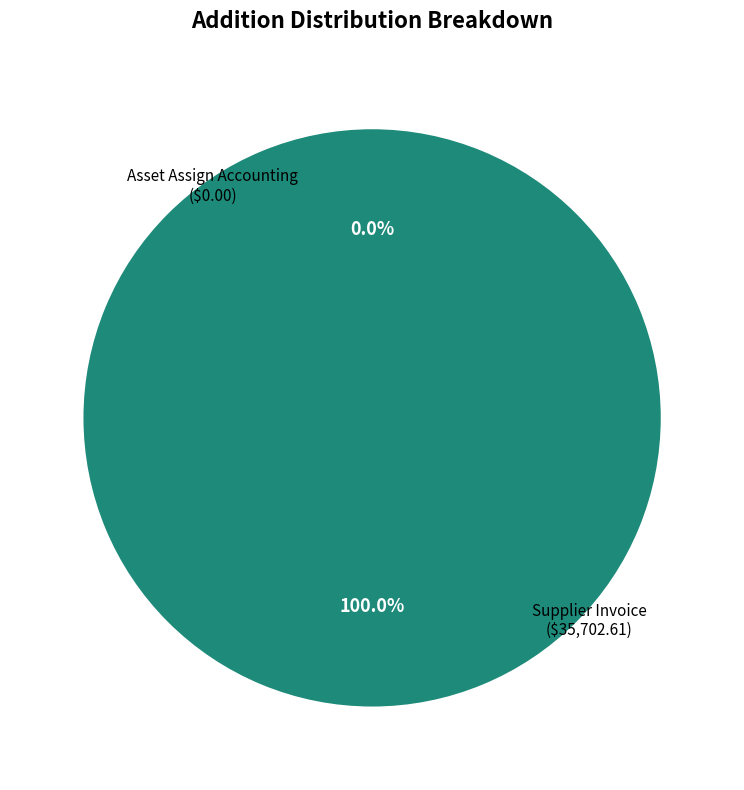

What is the change in value from Asset Assign Accounting to Supplier Invoice?

+35702.6